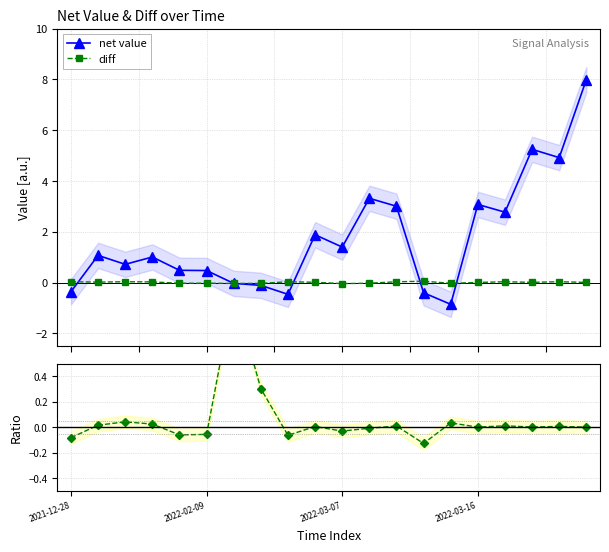

True or false: diff and diff / net value intersect in this chart.

True